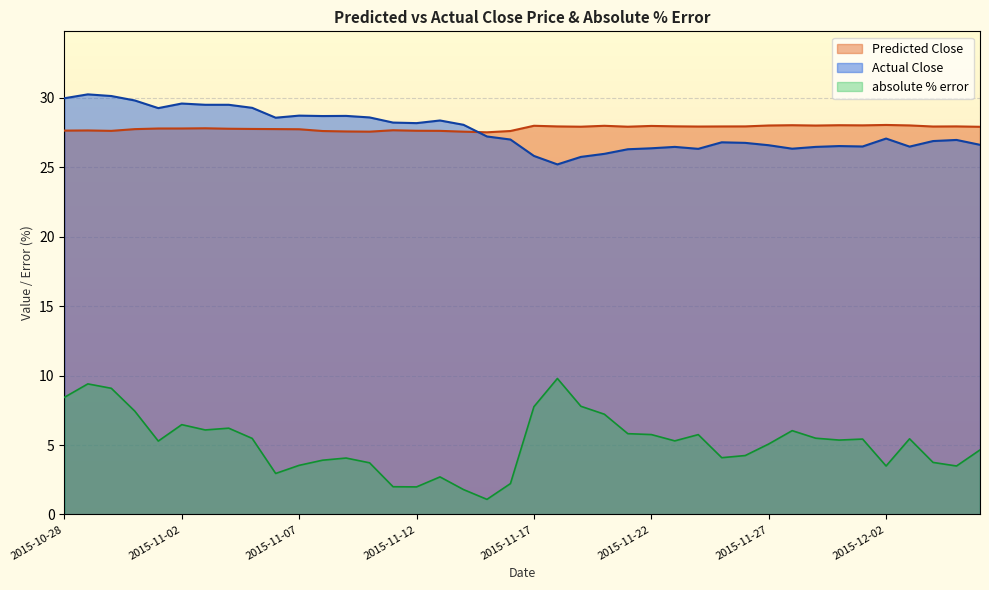

Which category has the highest value across all series?

2015-10-29